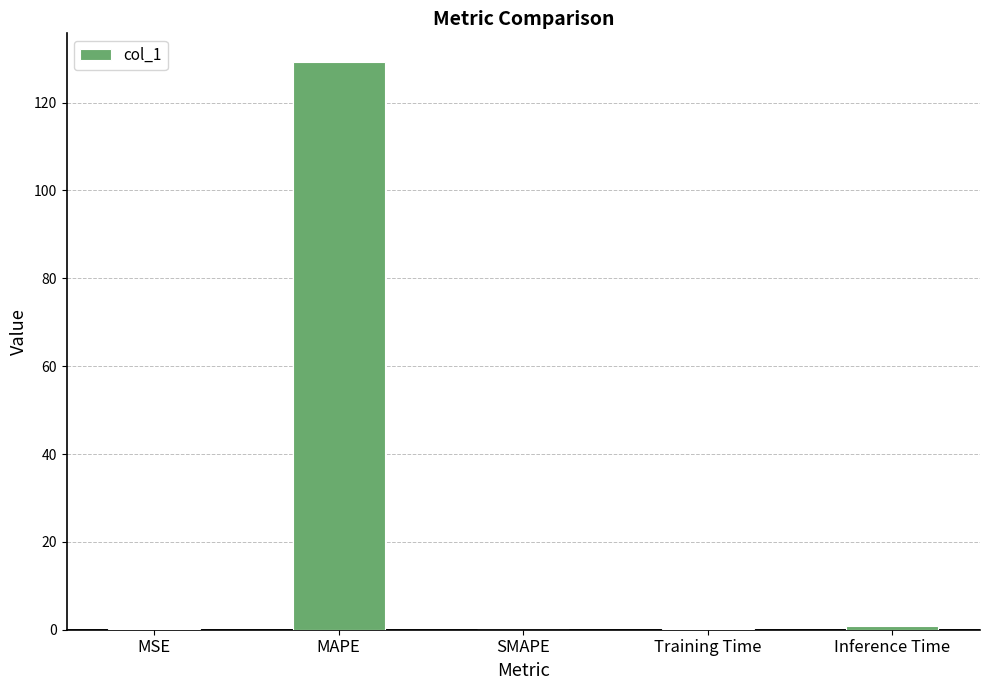

The chart shows a value of 129.3 at MAPE. True or false?

True